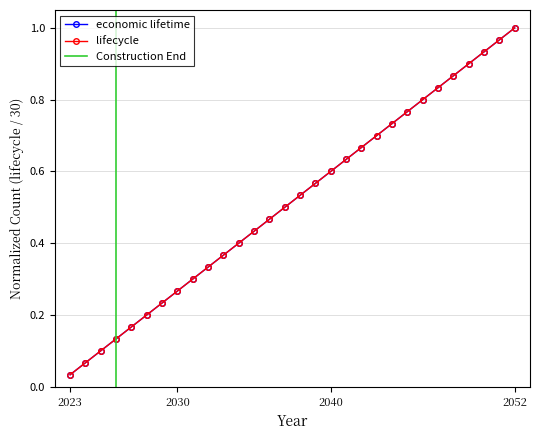

At which label does economic lifetime reach its peak?

2052